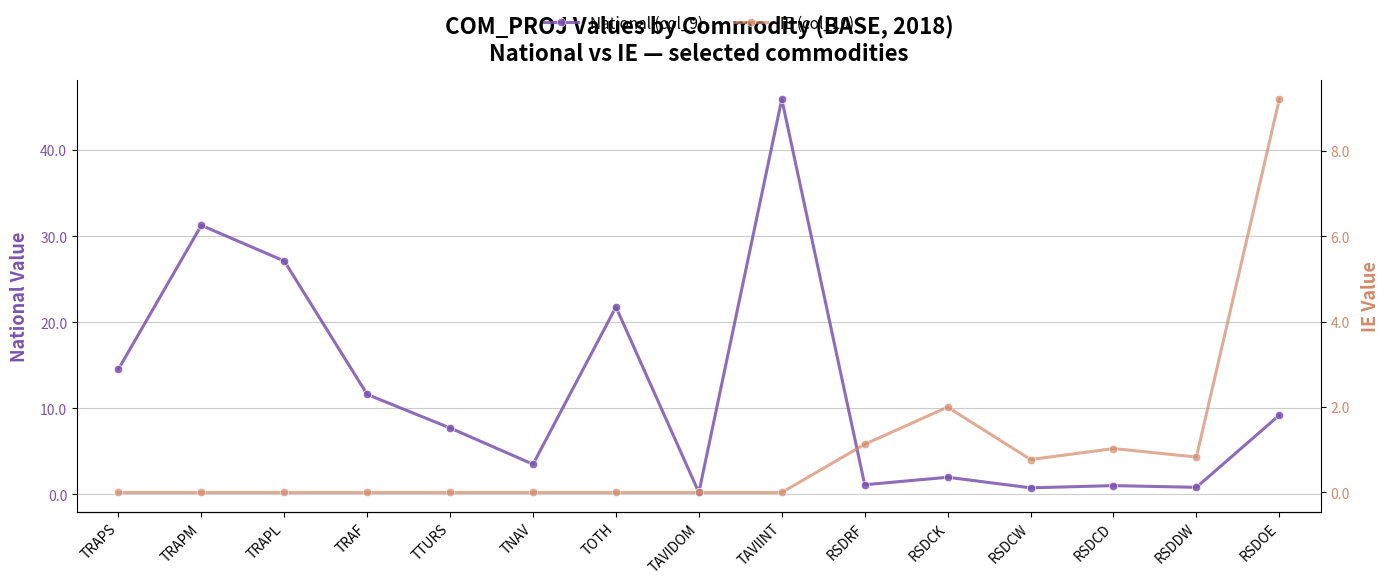

Rank the series by their maximum value, from highest to lowest.

National (col_9), IE (col_10)